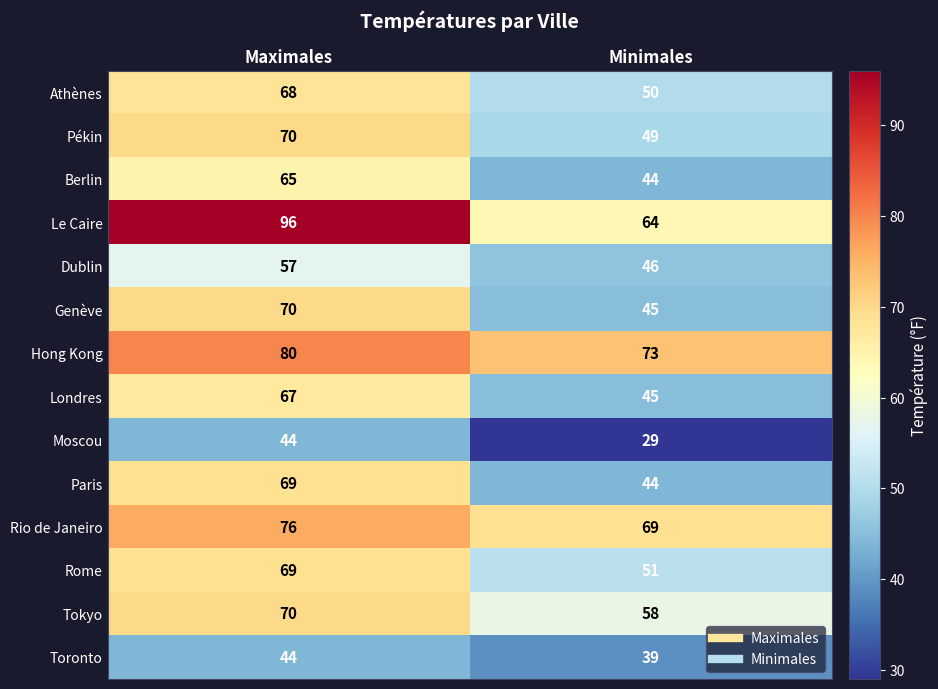

The Londres series shows 10 at Minimales. True or false?

False